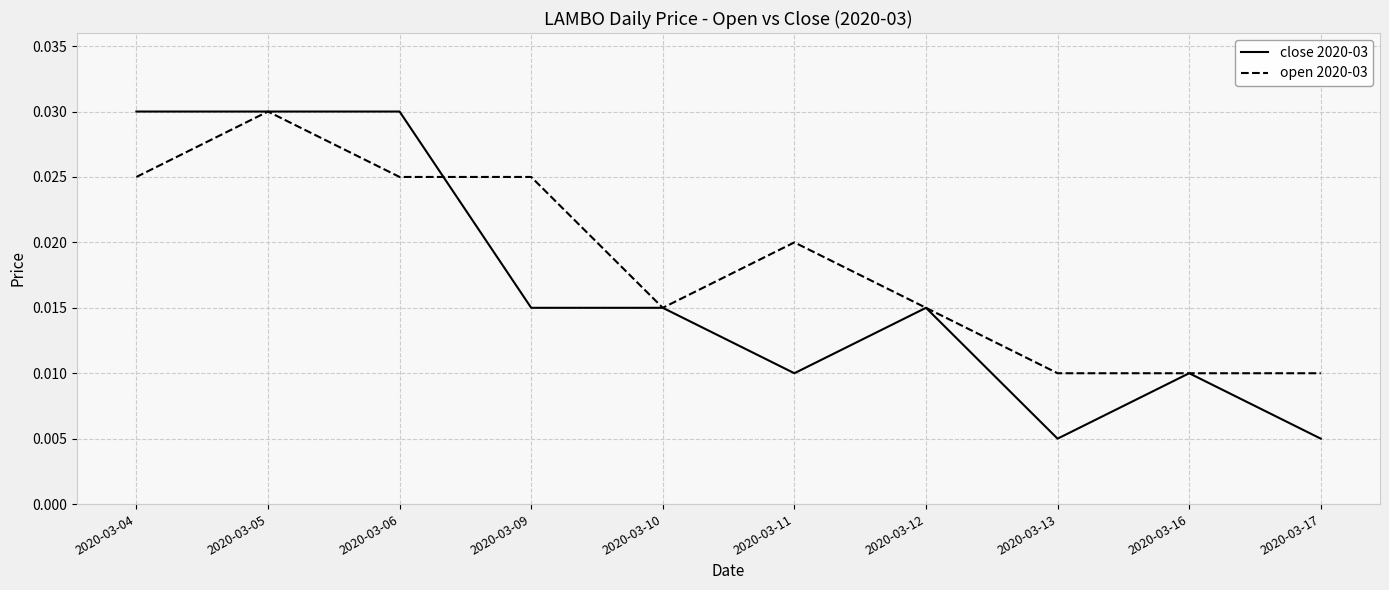

Which series has the largest range (max minus min)?

close 2020-03